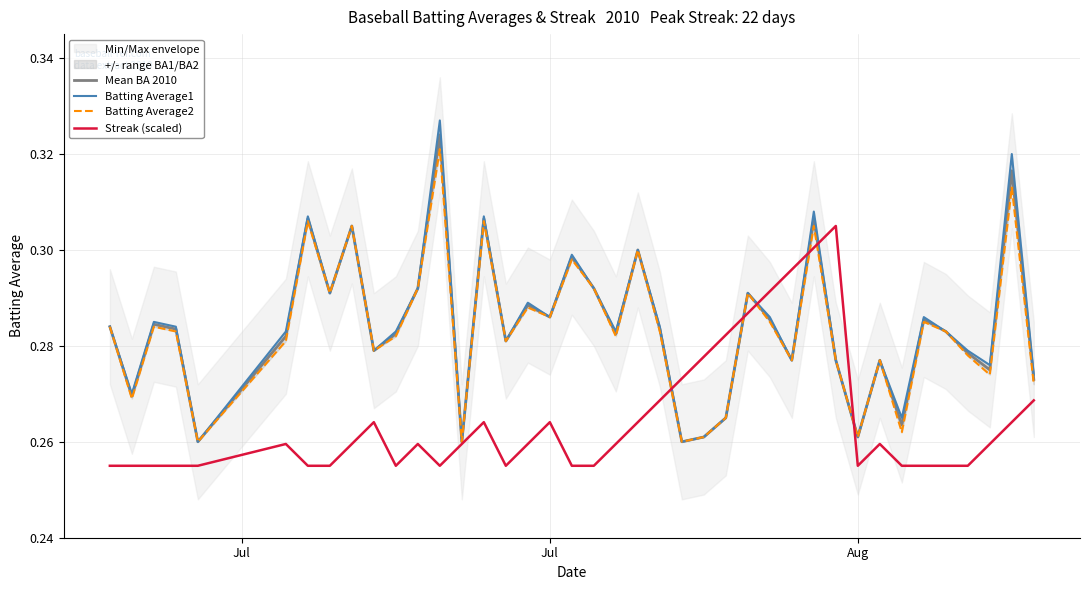

What is the sum of all Mean BA 2010 values?

11.4